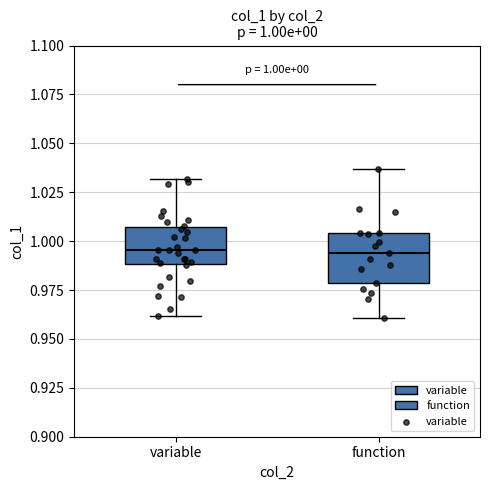

Comparing the boxes themselves (not the whiskers), which one is the tallest?

function